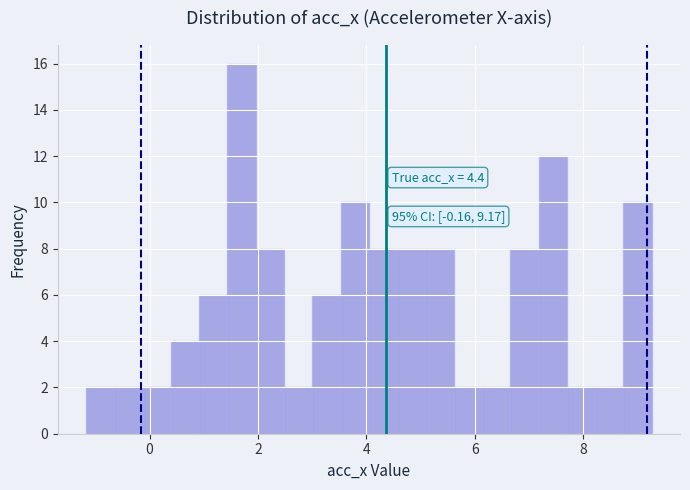

Read against the x-axis, roughly where is the centre of the tallest bar?

1.6